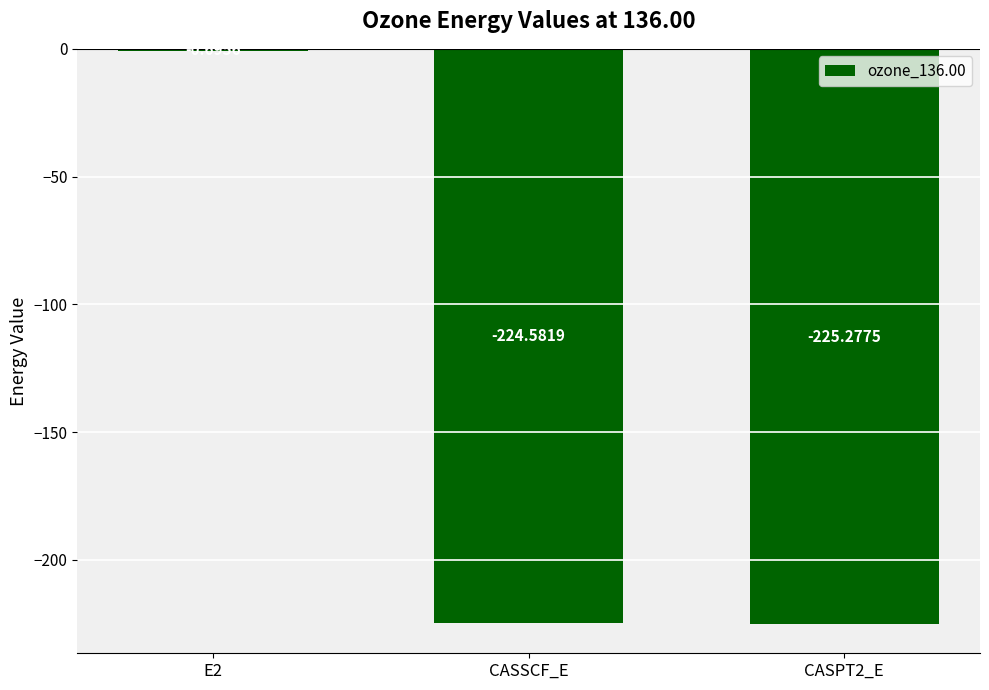

Are the bars horizontal?

No